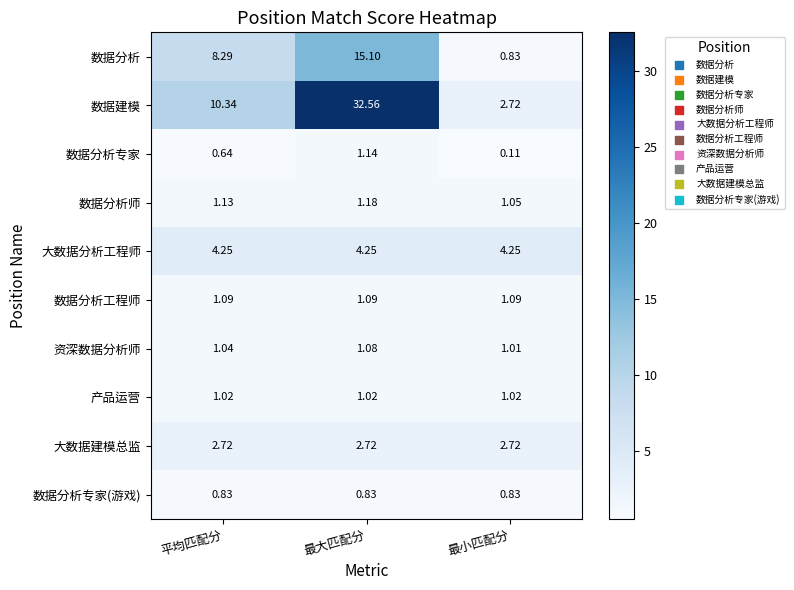

How many distinct data groups are displayed?

10